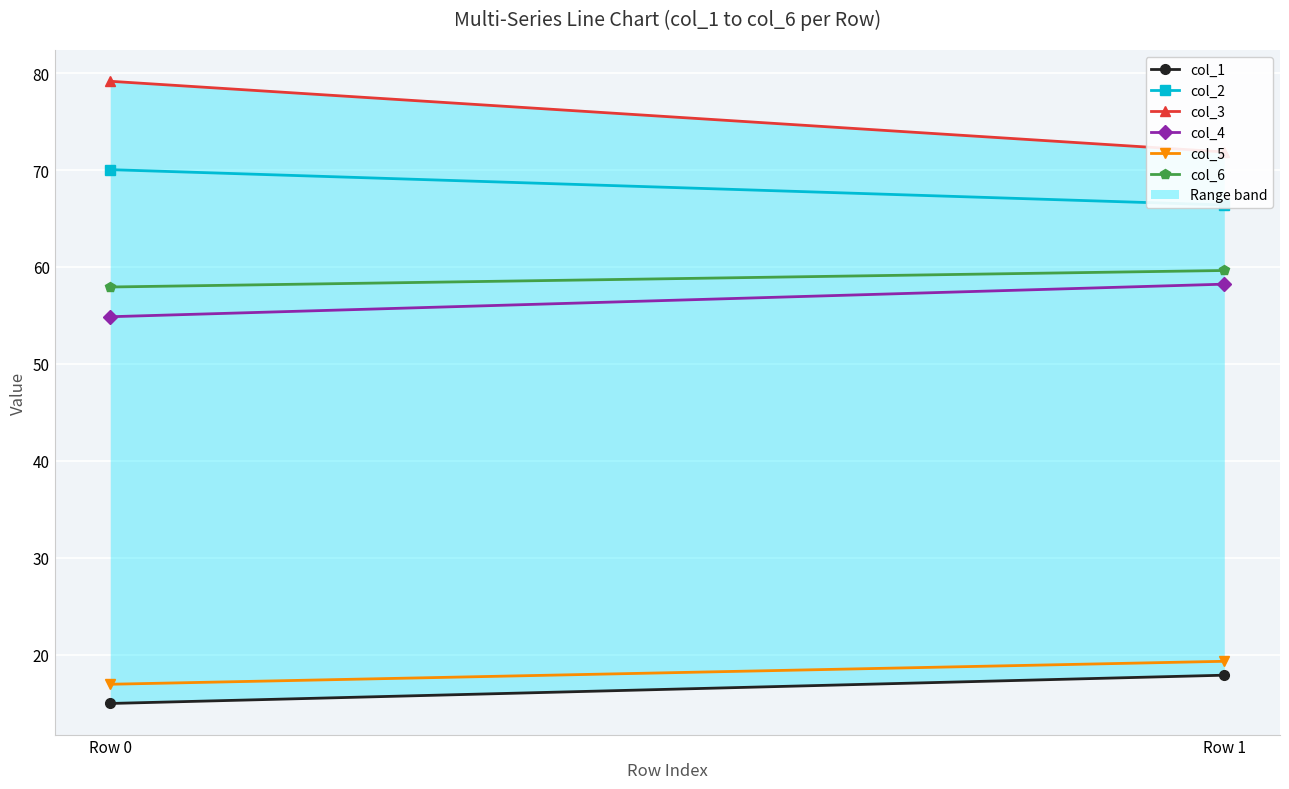

Is it true that col_4 equals 91.5 at Row 1?

False